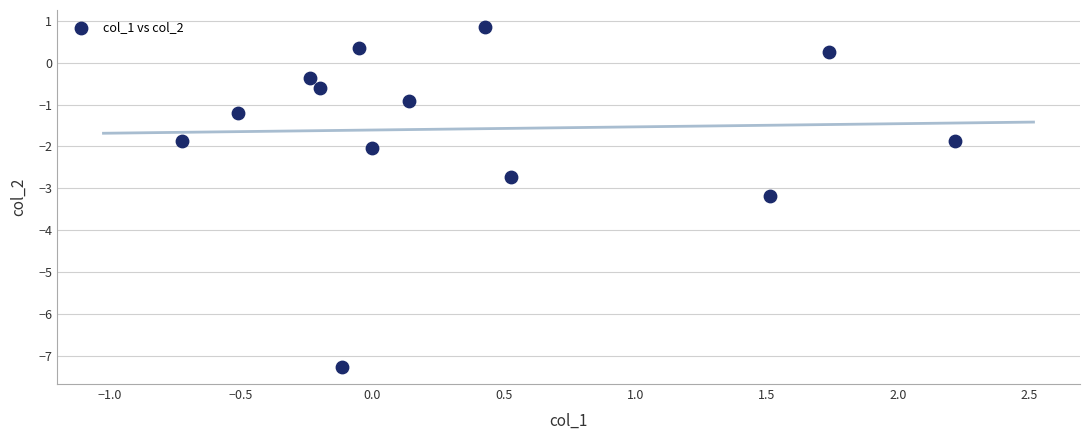

What is the range of Y values (max minus min)?

8.1